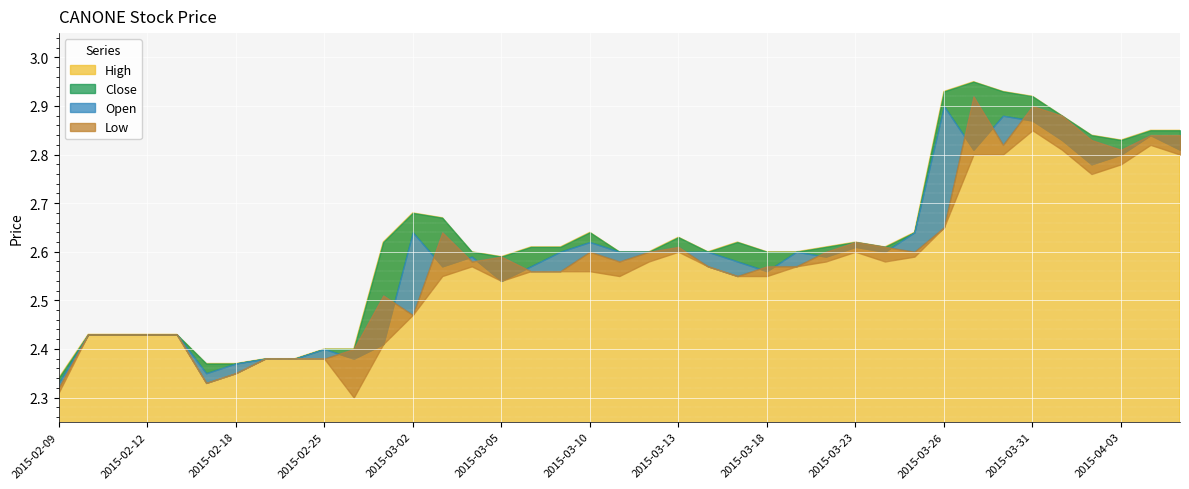

What is the sum of all close values?

101.0